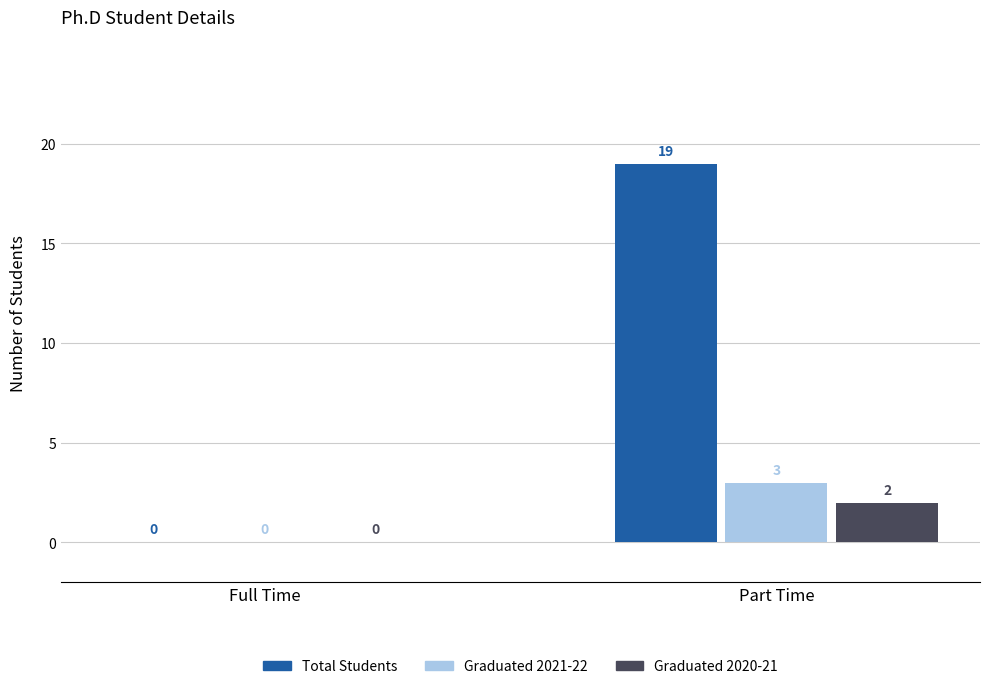

Are the bars horizontal?

No